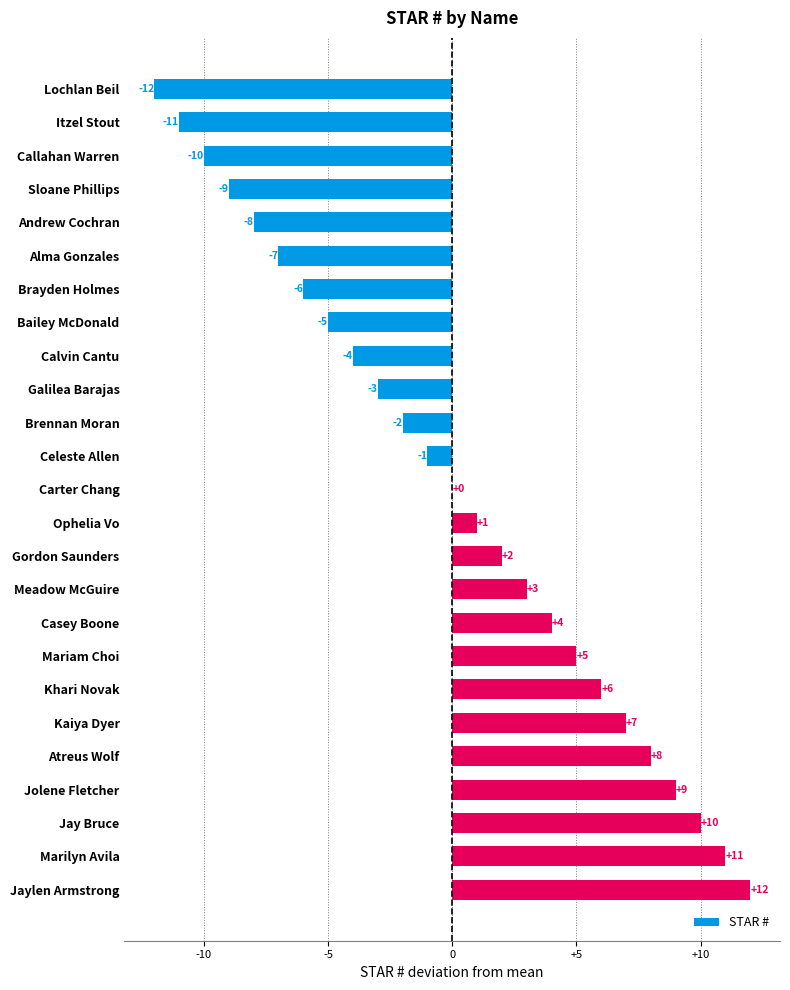

Does the chart contain stacked bars?

No